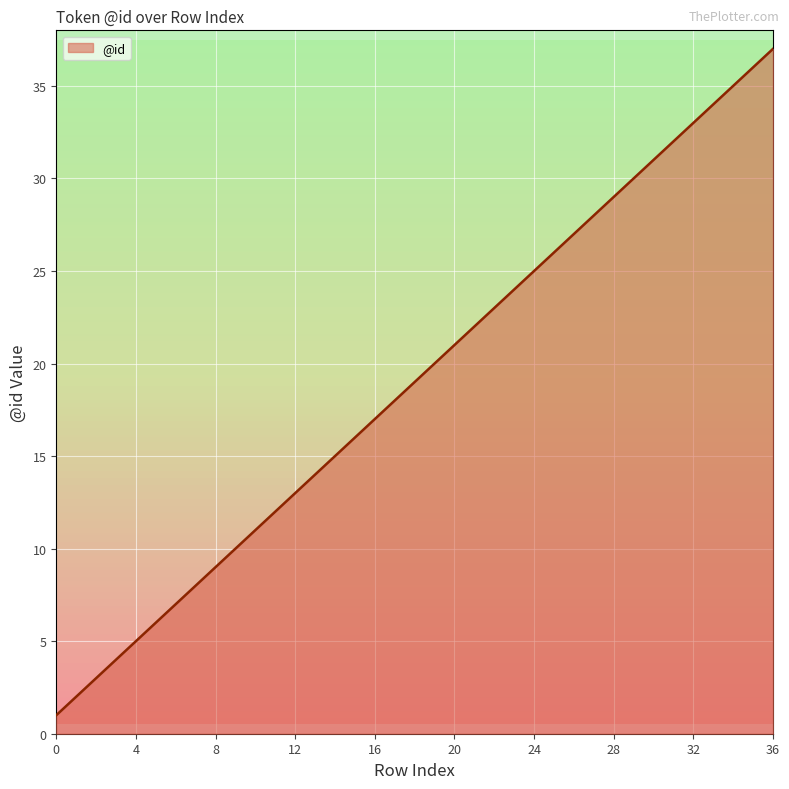

How many data points does each series have?

37